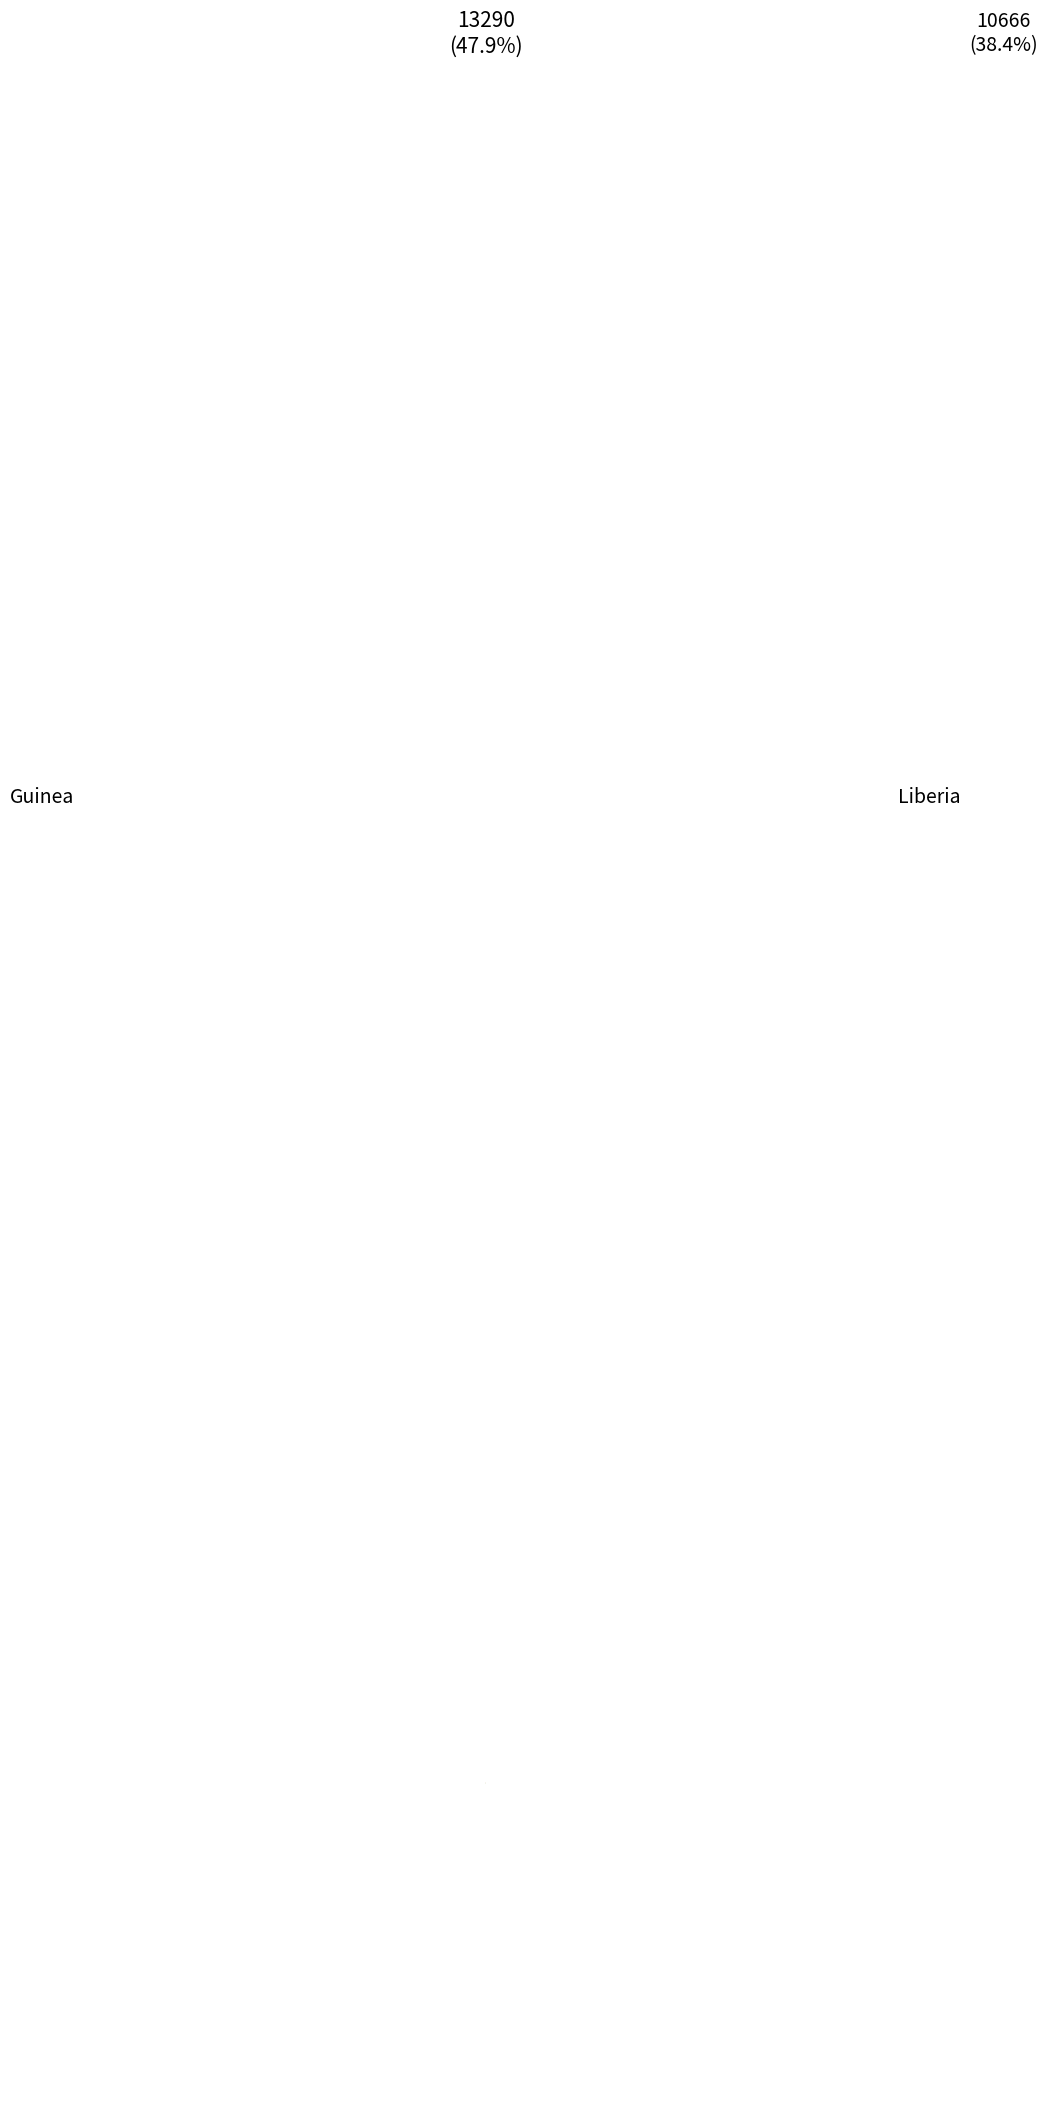

Is there any slice that represents more than half of the pie?

No